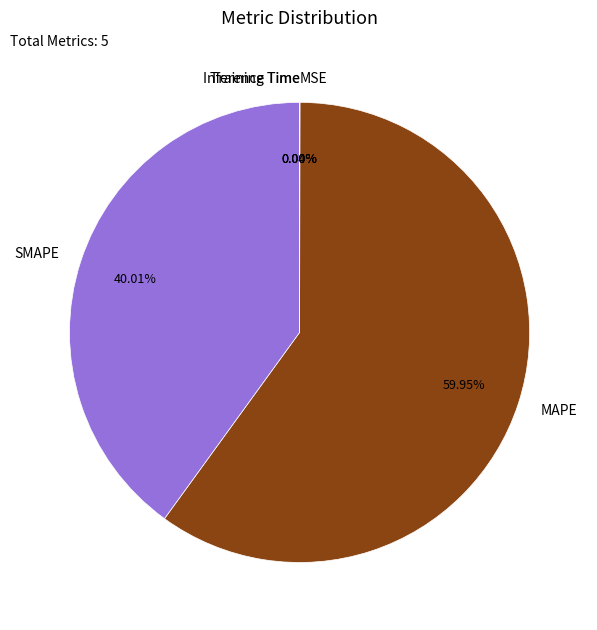

Which category has the biggest portion of the pie?

MAPE